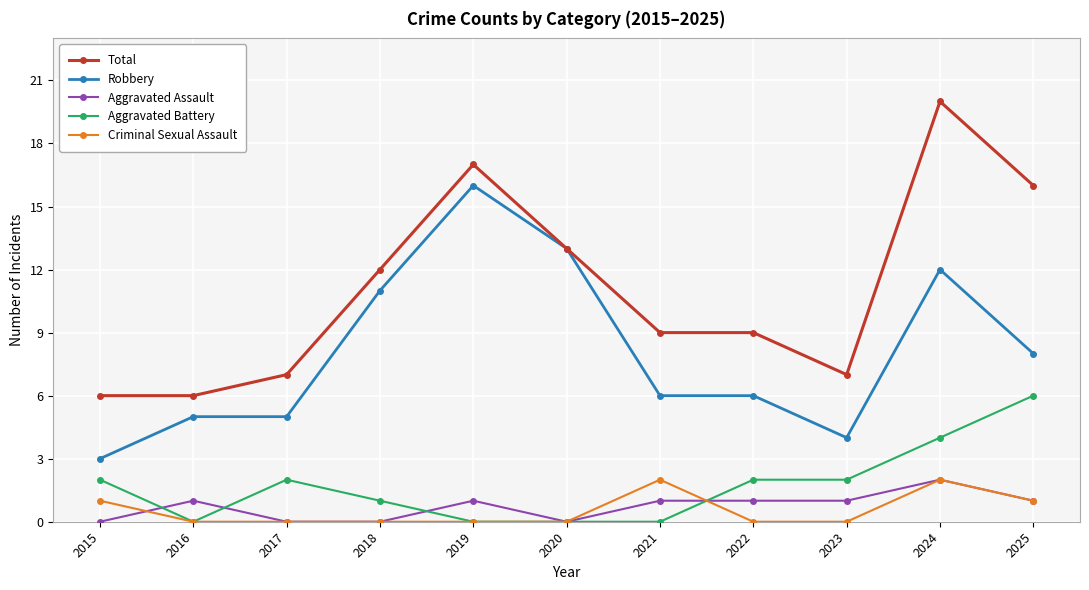

True or false: Aggravated Battery and Criminal Sexual Assault intersect in this chart.

True